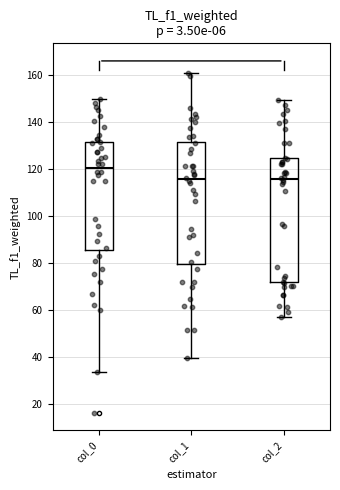

Reading left to right, transcribe this box plot: for each box, give where its median line is, the range the box spans, and where its two whiskers end, as read against the y-axis. The values are not printed on the chart, so give them approximately, as read against the axis.

col_0: median 120, box 86 to 132, whiskers 34 to 150
col_1: median 116, box 80 to 132, whiskers 40 to 160
col_2: median 116, box 72 to 124, whiskers 58 to 150